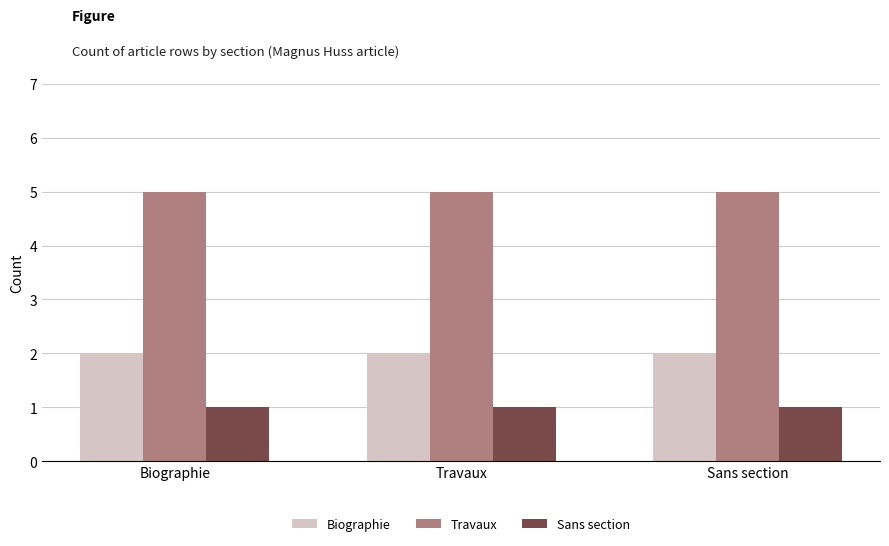

What value does the Biographie series have at Sans section?

2